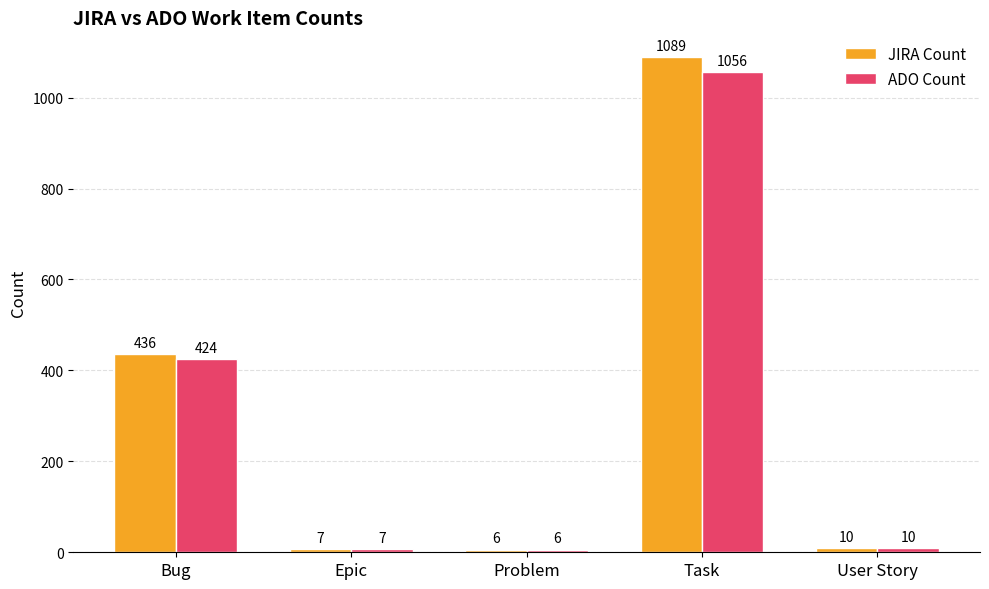

The value of ADO Count at Bug is 424. True or false?

True